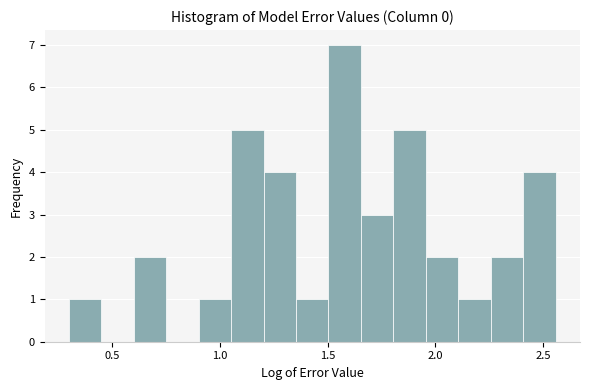

Read against the x-axis, roughly where is the centre of the tallest bar?

1.60